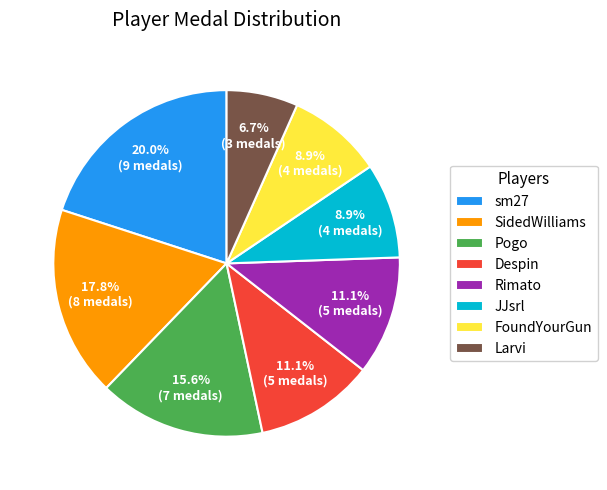

What portion of the pie excludes Rimato?

88.9%